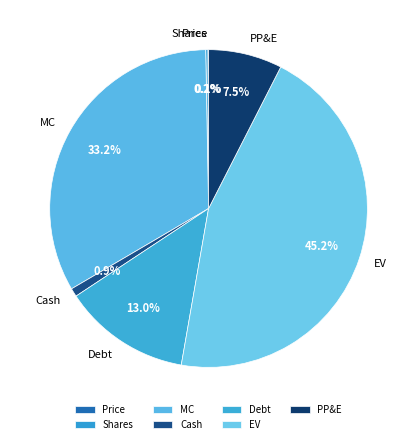

What is the total percentage of Cash and PP&E?

8.4%